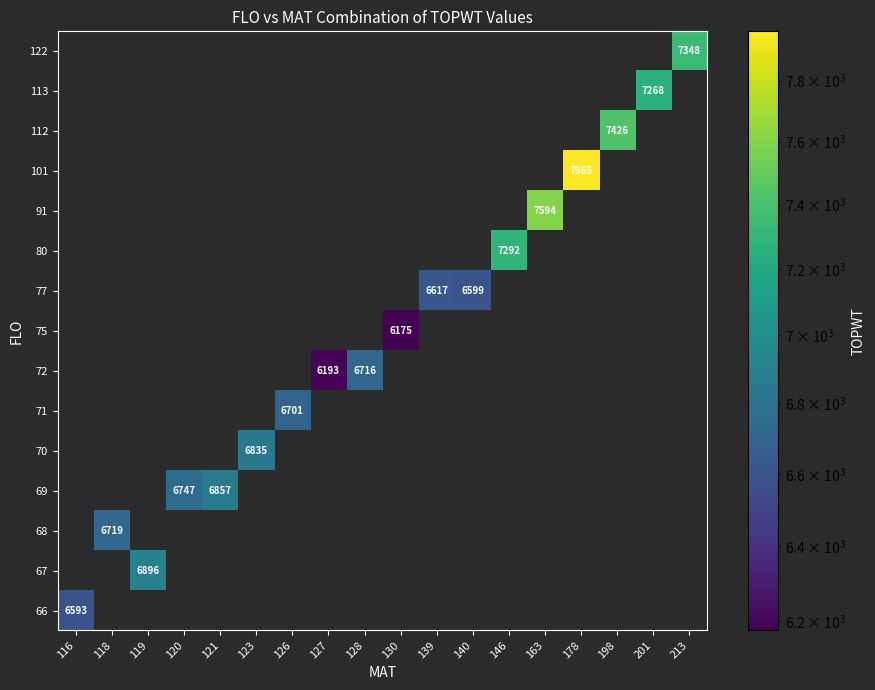

Which category has the highest value across all series?

178